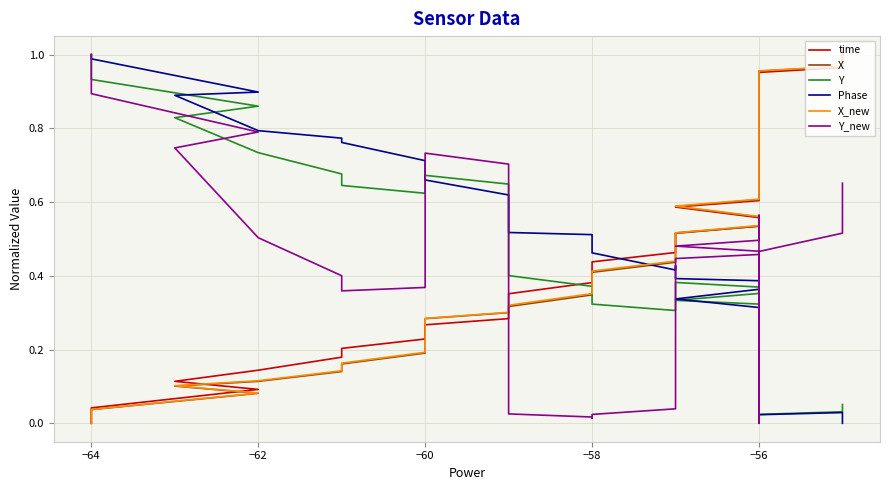

Is it true that X equals 0.2 at −58?

False